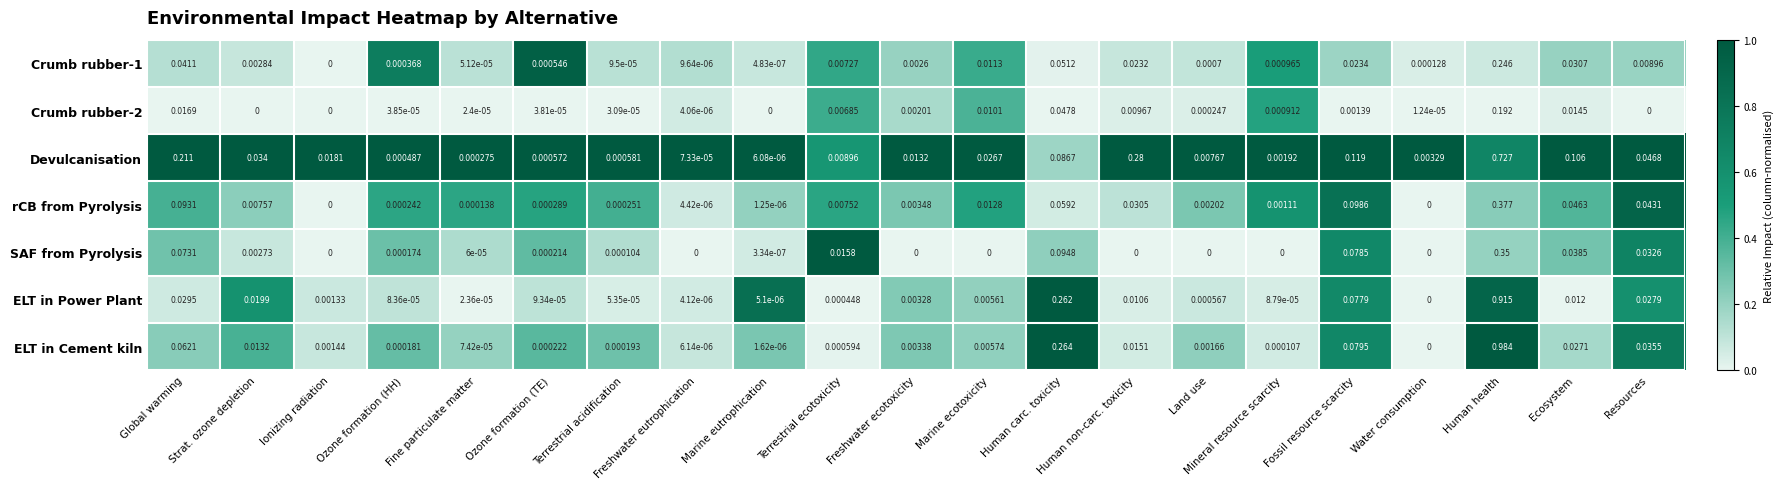

Between Terrestrial ecotoxicity and Fossil resource scarcity, which series saw the biggest shift?

Devulcanisation